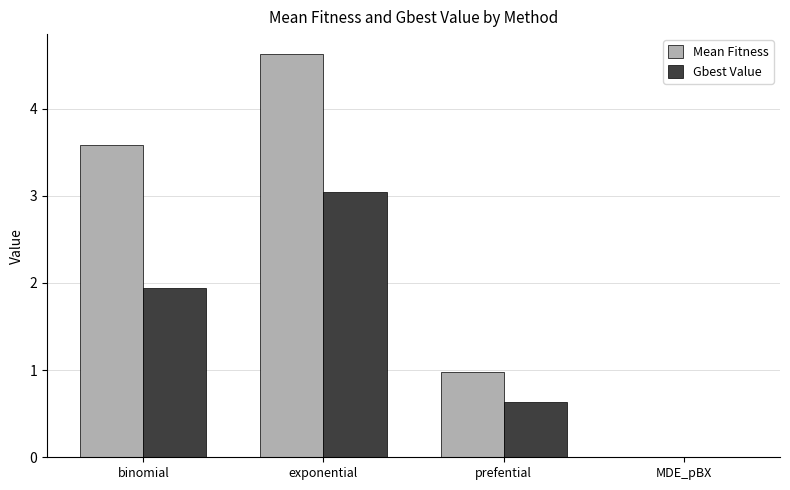

How many distinct data groups are displayed?

2